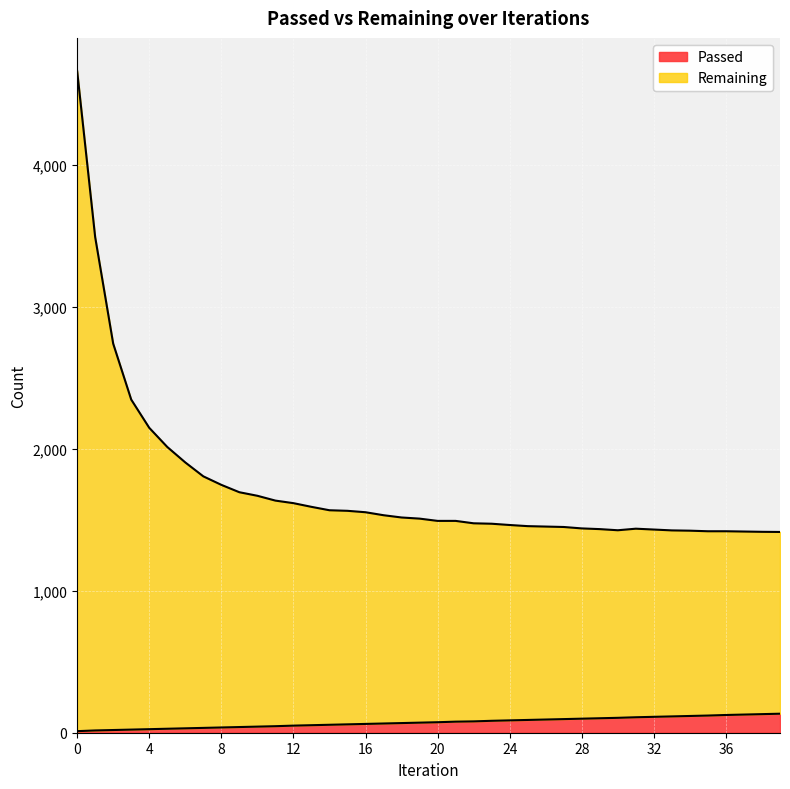

Reading left to right, list all the values displayed in this chart.

Passed: 0=11	1=16	2=19	3=22	4=25	5=28	6=31	7=34	8=37	9=40	10=43	11=46	12=50	13=53	14=56	15=59	16=62	17=65	18=68	19=71	20=74	21=78	22=80	23=84	24=87	25=90	26=93	27=96	28=99	29=102	30=105	31=109	32=112	33=115	34=118	35=121	36=125	37=128	38=131	39=134
Remaining: 0=4664	1=3493	2=2742	3=2348	4=2149	5=2014	6=1905	7=1807	8=1747	9=1695	10=1670	11=1636	12=1618	13=1592	14=1568	15=1564	16=1554	17=1533	18=1517	19=1509	20=1493	21=1493	22=1476	23=1473	24=1464	25=1456	26=1453	27=1450	28=1440	29=1435	30=1427	31=1438	32=1432	33=1426	34=1424	35=1420	36=1420	37=1418	38=1416	39=1415